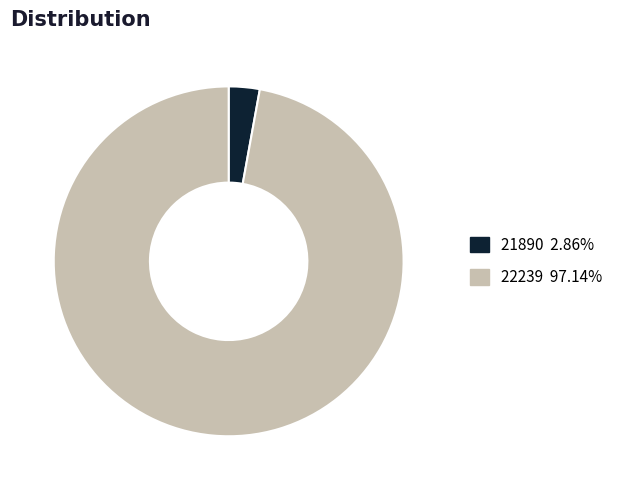

Rank the categories by value from lowest to highest.

21890, 22239